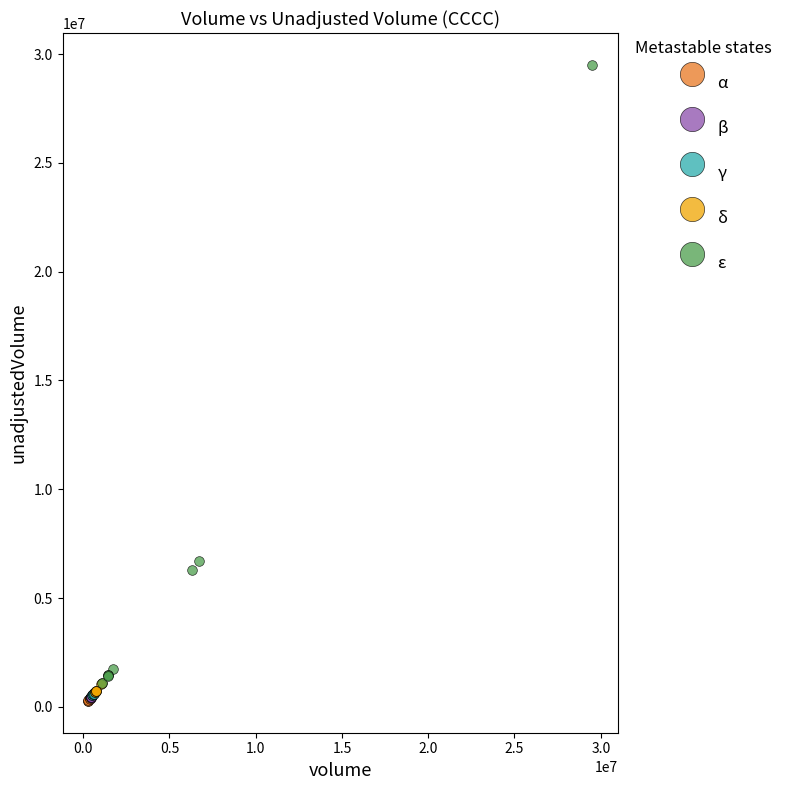

Which series contains the highest Y value?

ε